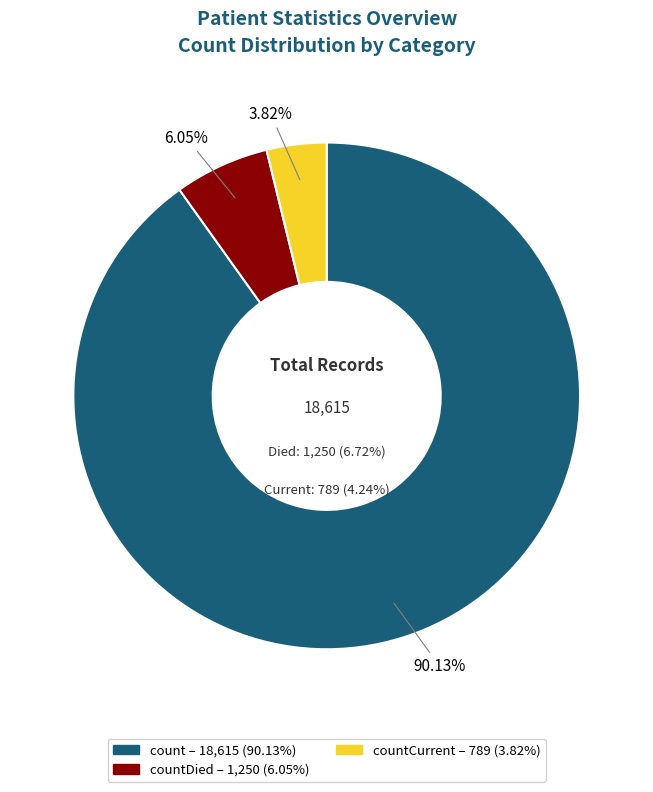

What percentage do countCurrent and count together represent?

93.9%